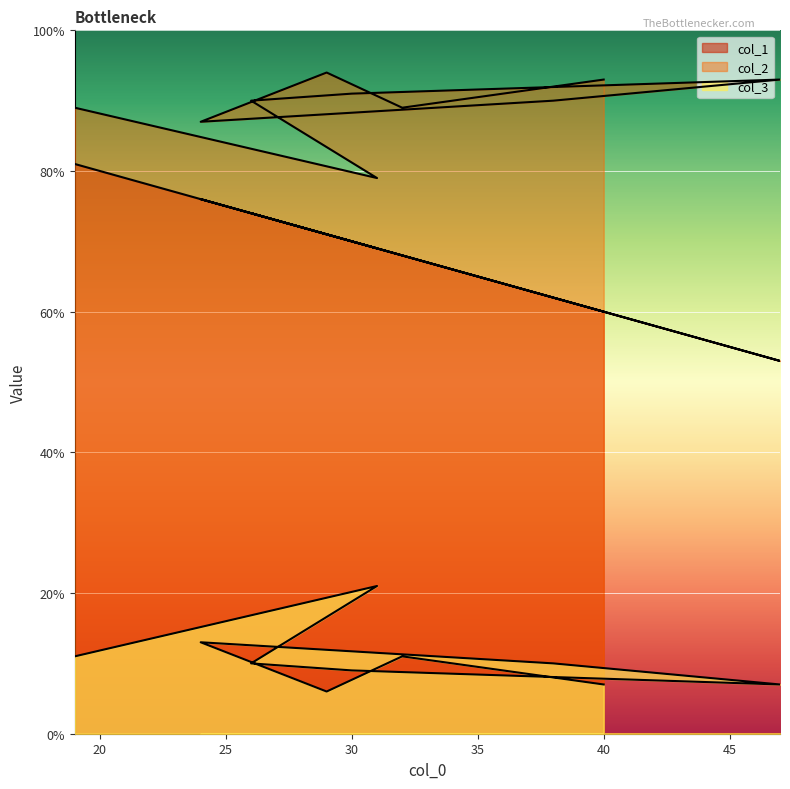

Rank the series at 47 from lowest to highest value.

col_3, col_1, col_2